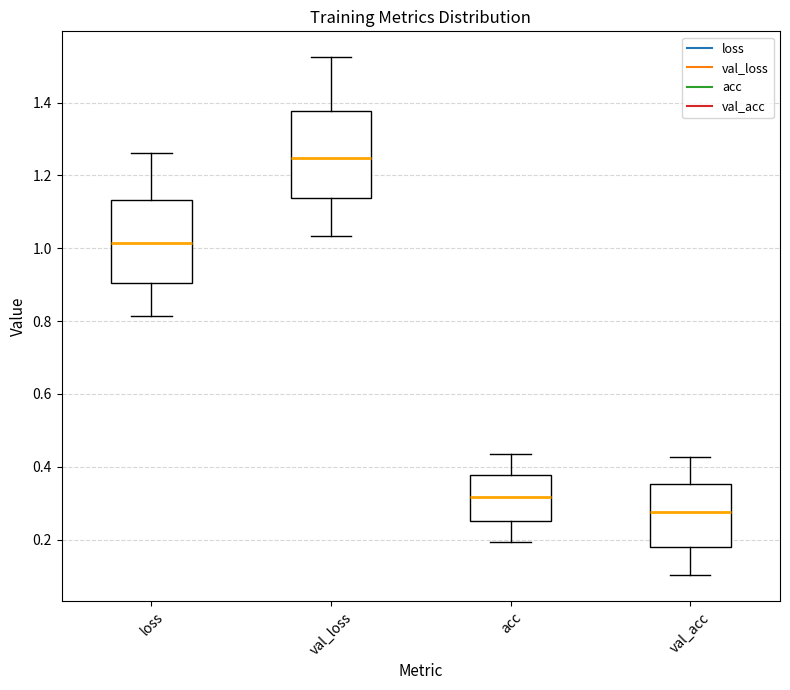

Reading left to right, transcribe this box plot: for each box, give where its median line is, the range the box spans, and where its two whiskers end, as read against the y-axis. The values are not printed on the chart, so give them approximately, as read against the axis.

loss: median 1.02, box 0.90 to 1.14, whiskers 0.82 to 1.26
val_loss: median 1.24, box 1.14 to 1.38, whiskers 1.04 to 1.52
acc: median 0.32, box 0.26 to 0.38, whiskers 0.20 to 0.44
val_acc: median 0.28, box 0.18 to 0.36, whiskers 0.10 to 0.42